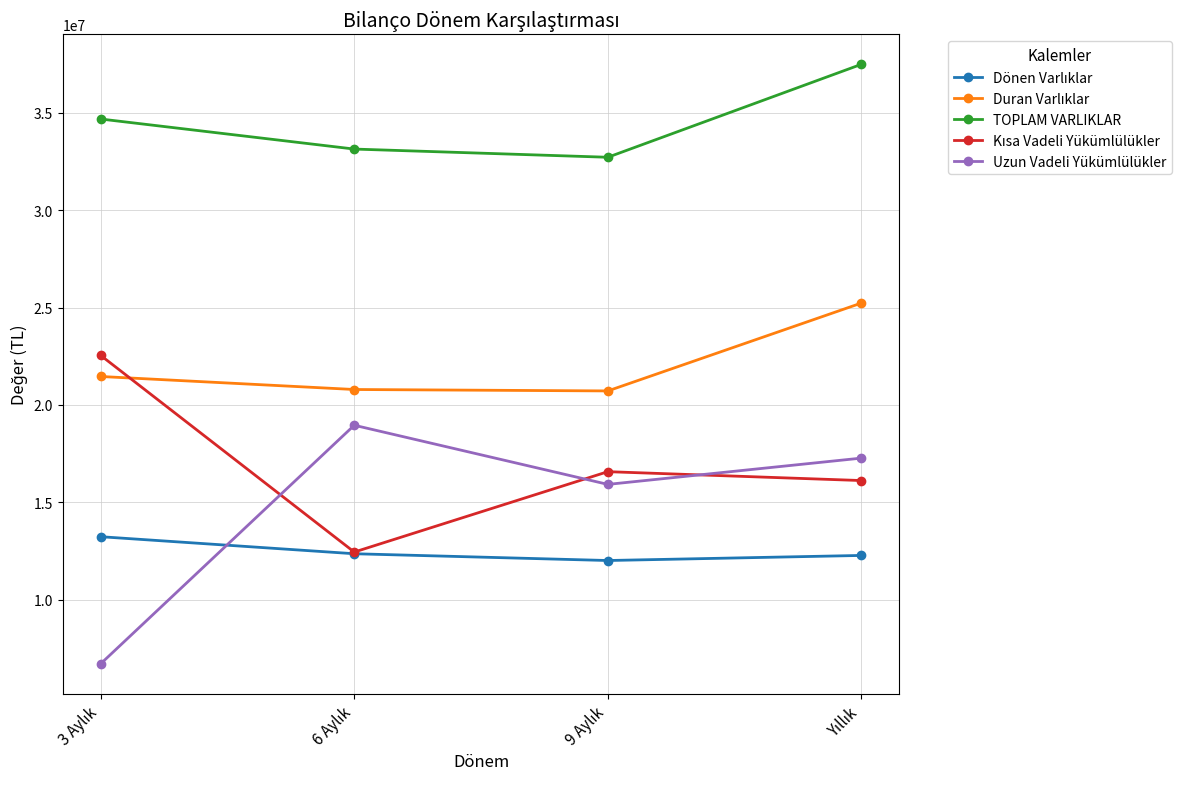

True or false: TOPLAM VARLIKLAR has more than 1 interior local peaks.

False